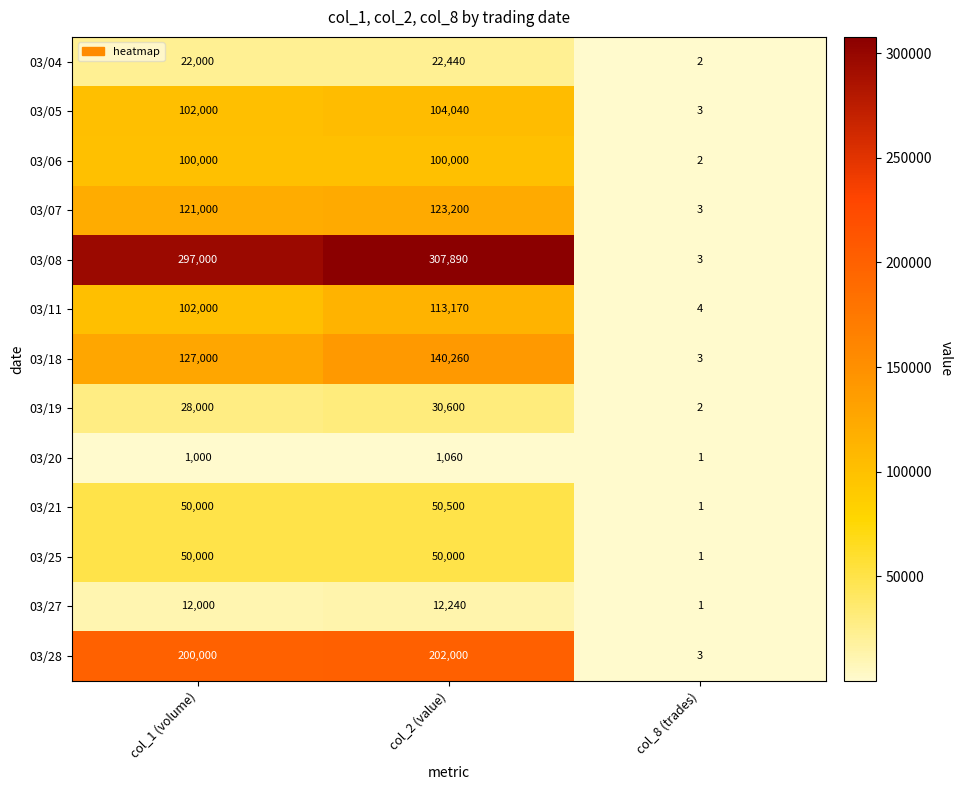

At which category is the sum across all series the highest?

col_2 (value)